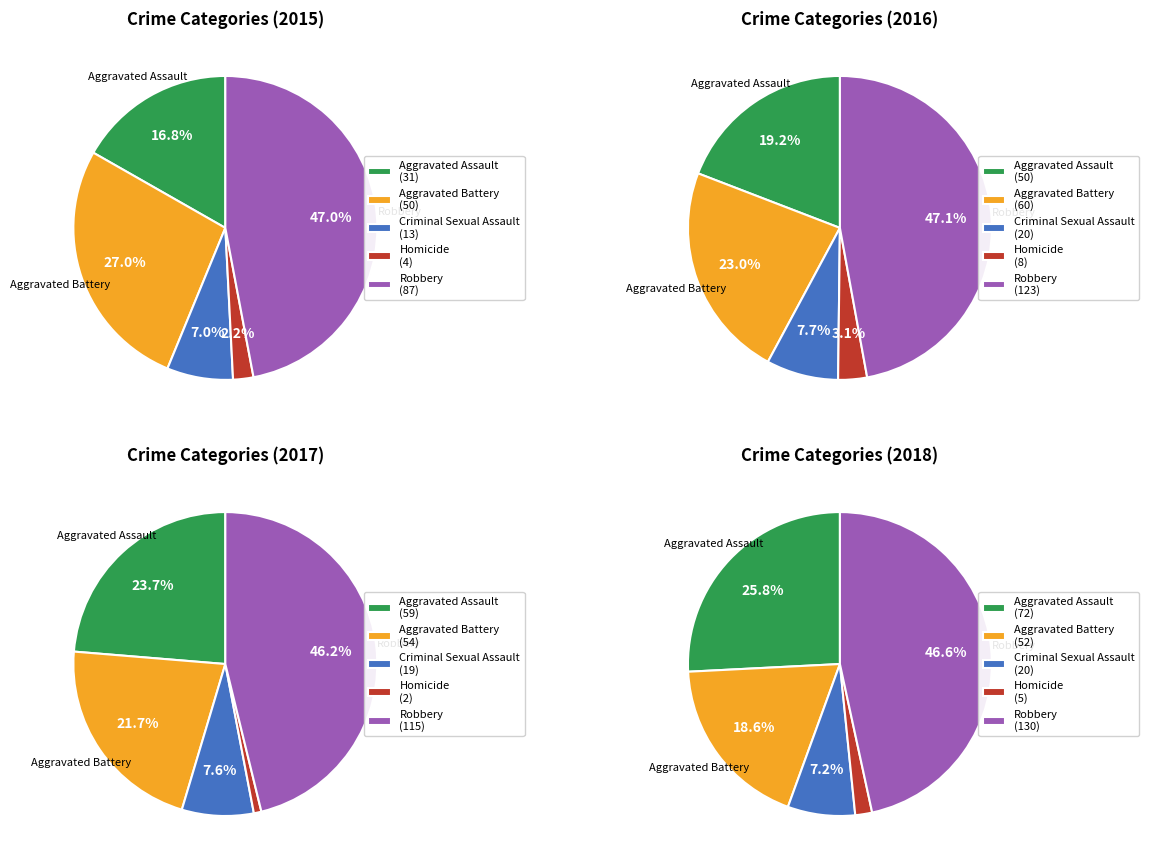

What percentage is NOT represented by Aggravated Battery?

73.0%